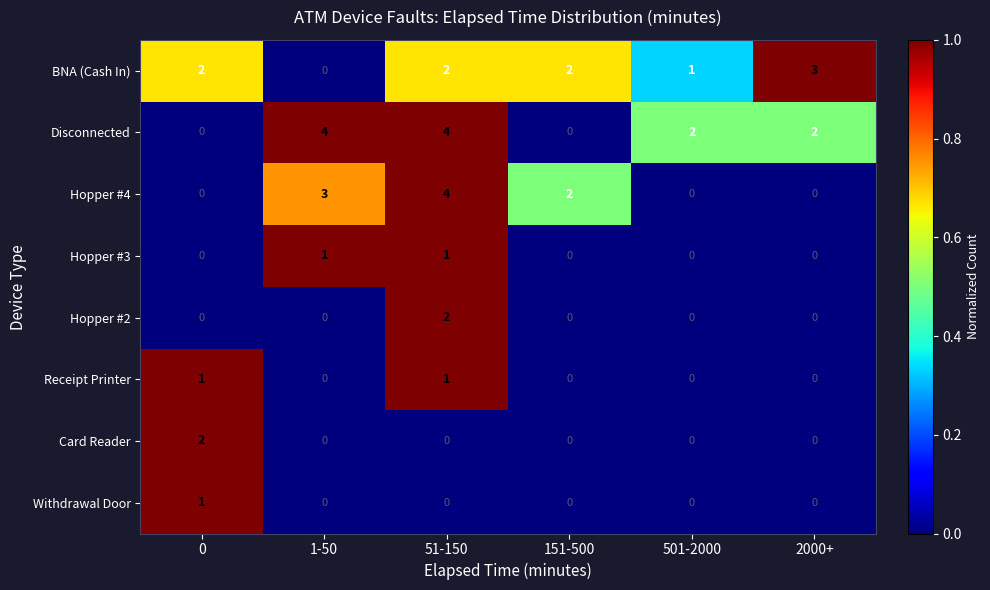

What is the total value across all series at 51-150?

14